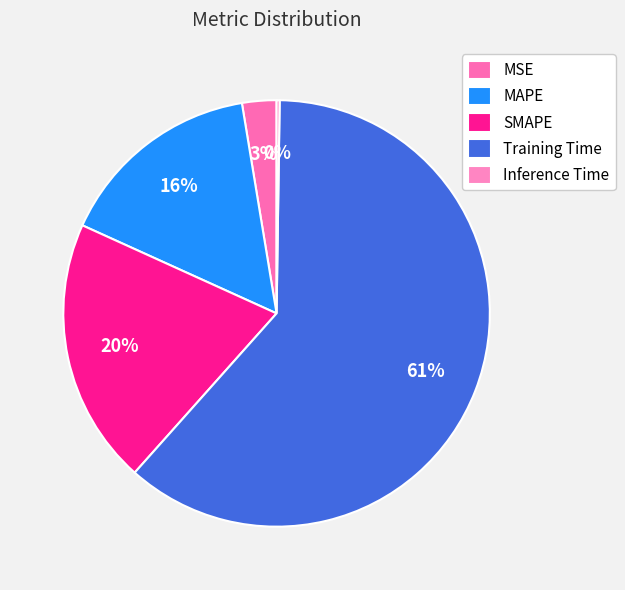

What is the smallest slice in the pie chart?

Inference Time